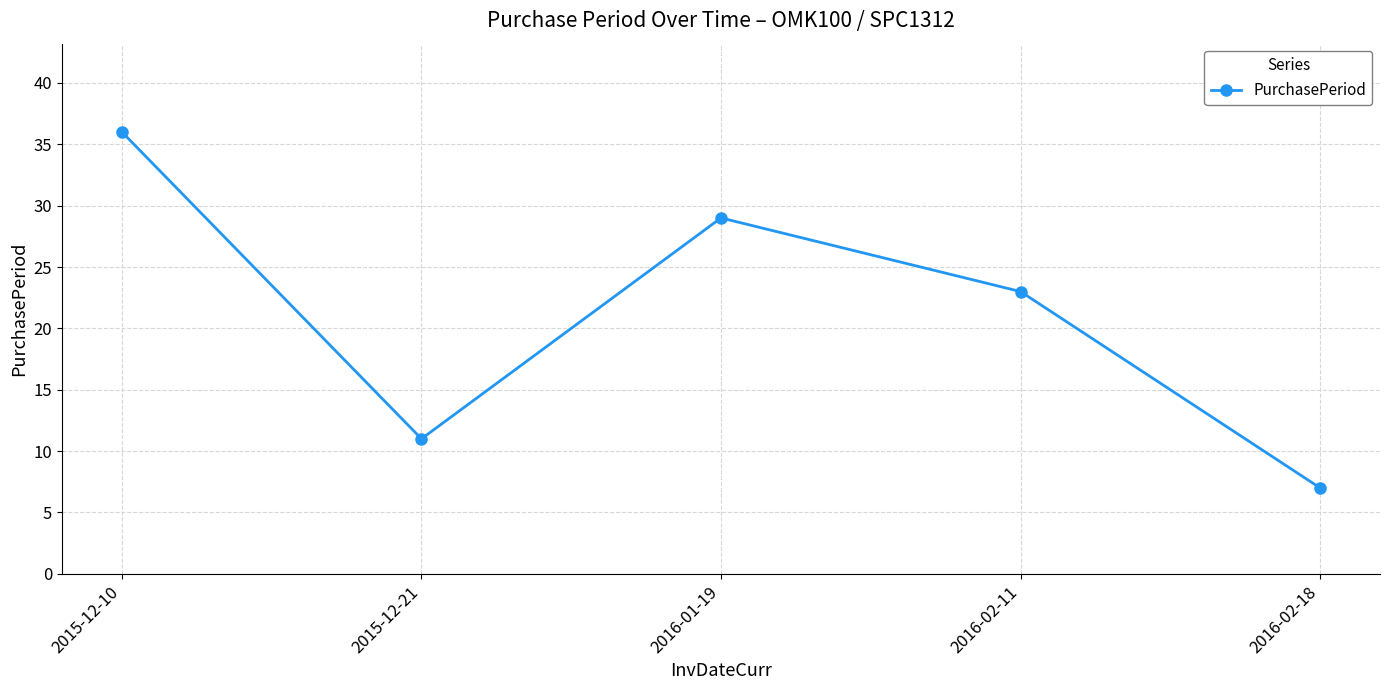

What is the label of the 4th point from the left?

2016-02-11